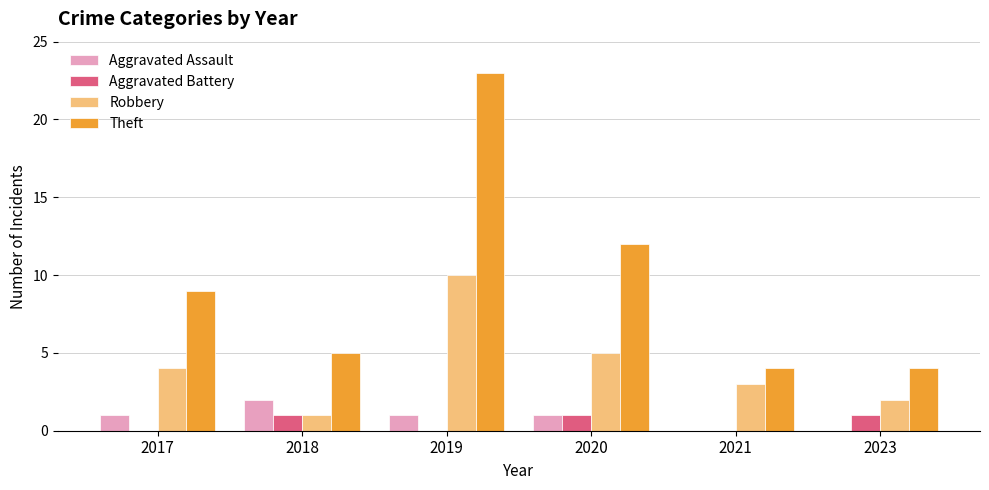

How many groups of bars are there?

6